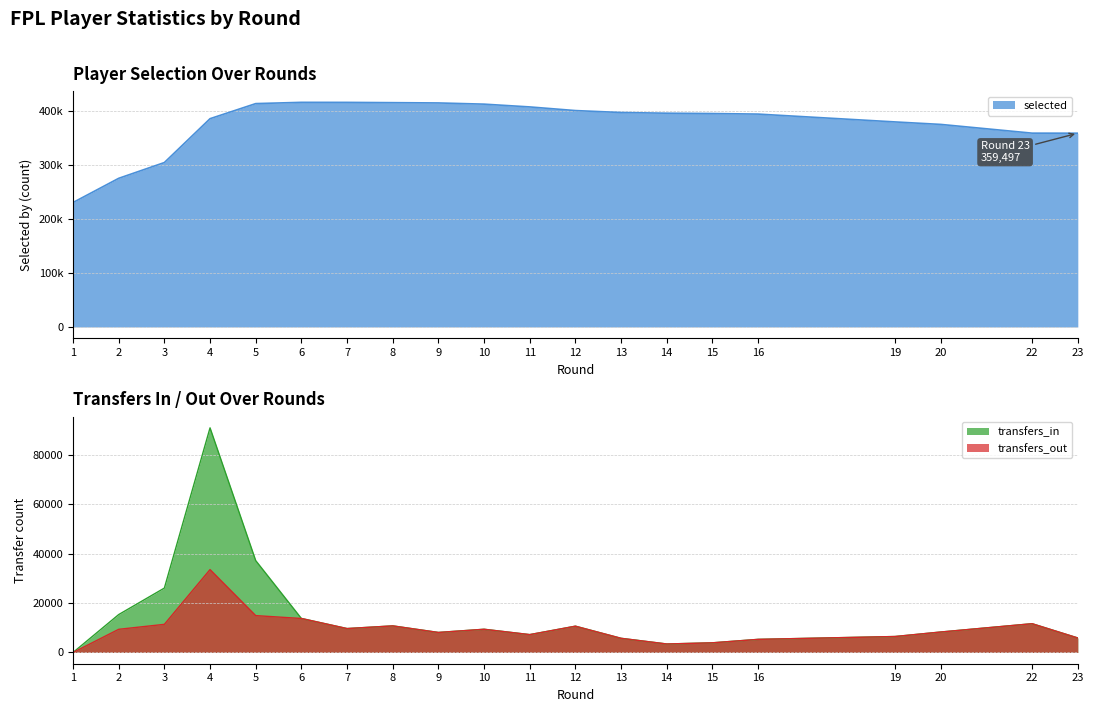

How many lines are shown in the chart?

3